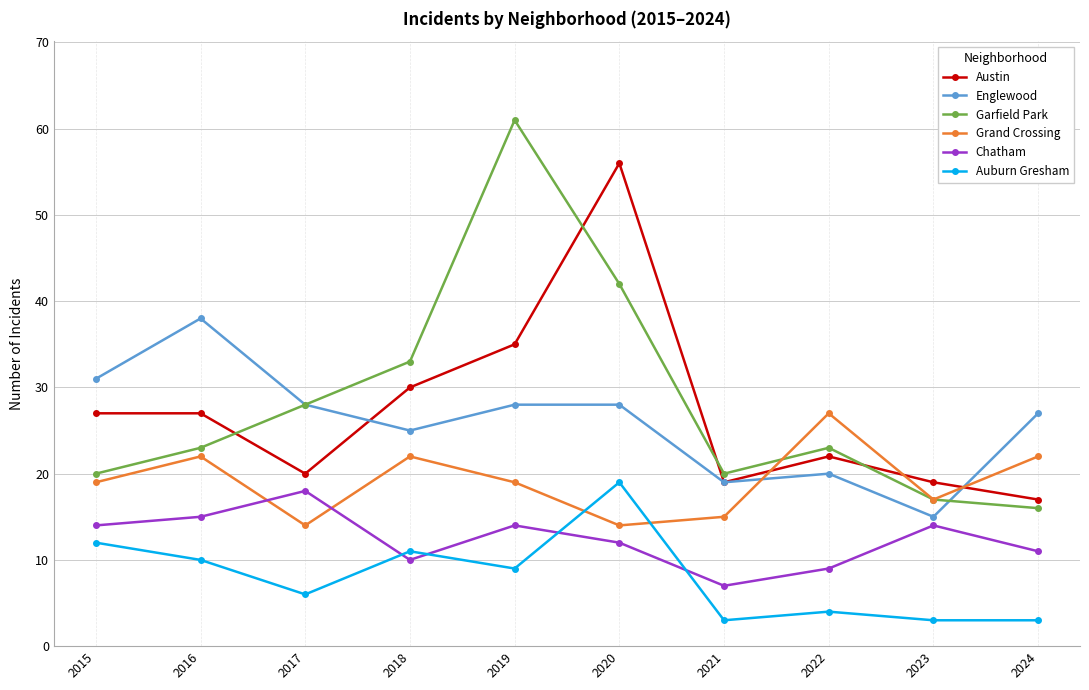

Reading left to right, transcribe all the data shown in this chart.

Austin: 2015=27	2016=27	2017=20	2018=30	2019=35	2020=56	2021=19	2022=22	2023=19	2024=17
Englewood: 2015=31	2016=38	2017=28	2018=25	2019=28	2020=28	2021=19	2022=20	2023=15	2024=27
Garfield Park: 2015=20	2016=23	2017=28	2018=33	2019=61	2020=42	2021=20	2022=23	2023=17	2024=16
Grand Crossing: 2015=19	2016=22	2017=14	2018=22	2019=19	2020=14	2021=15	2022=27	2023=17	2024=22
Chatham: 2015=14	2016=15	2017=18	2018=10	2019=14	2020=12	2021=7	2022=9	2023=14	2024=11
Auburn Gresham: 2015=12	2016=10	2017=6	2018=11	2019=9	2020=19	2021=3	2022=4	2023=3	2024=3